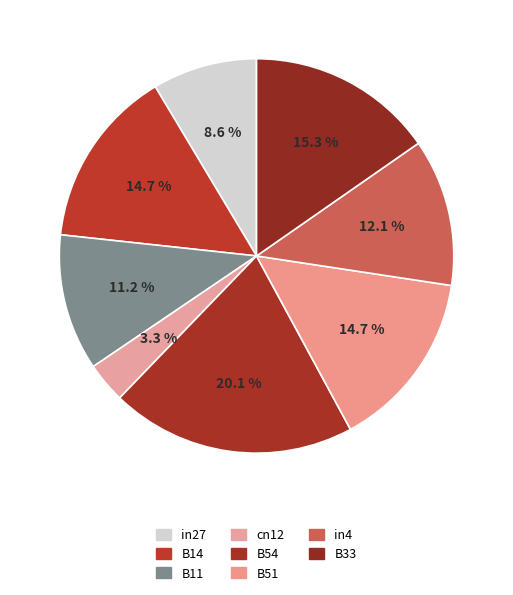

What portion of the pie excludes B54?

79.9%